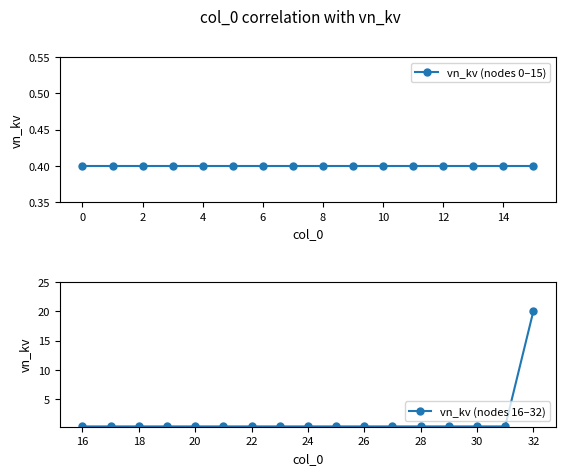

Which has a higher value, 8 or 1?

8